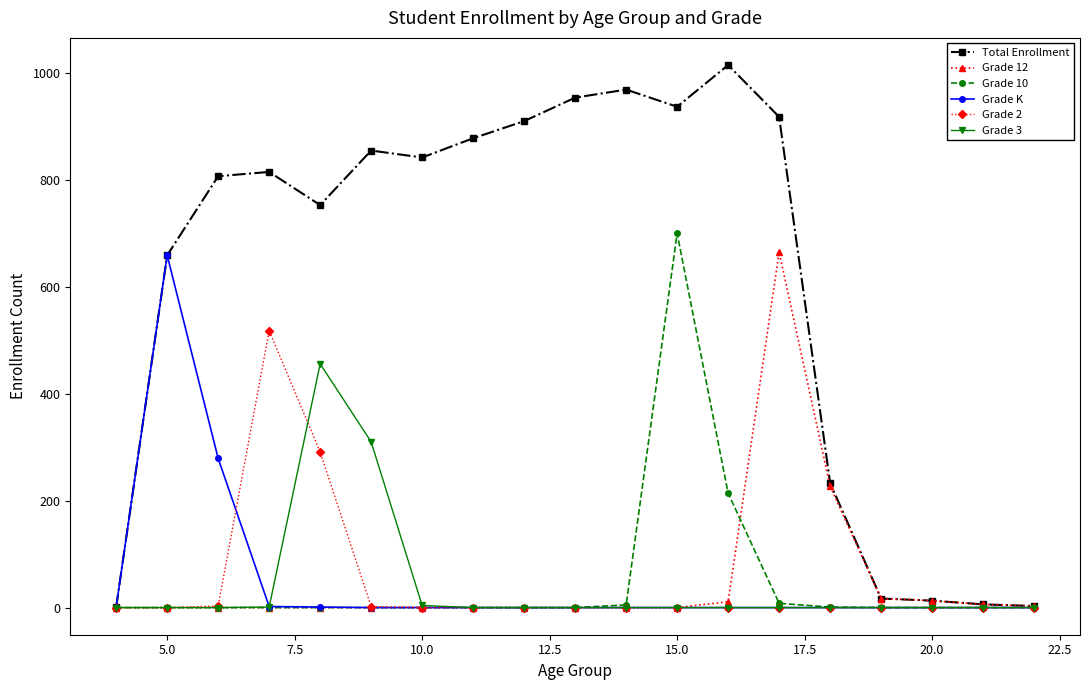

Count the number of categories in the chart.

19